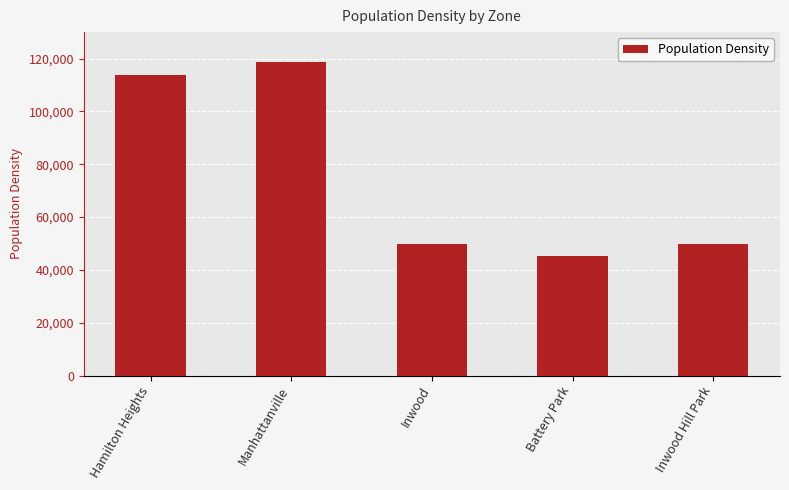

What is the value of the 3rd bar from the left?

49823